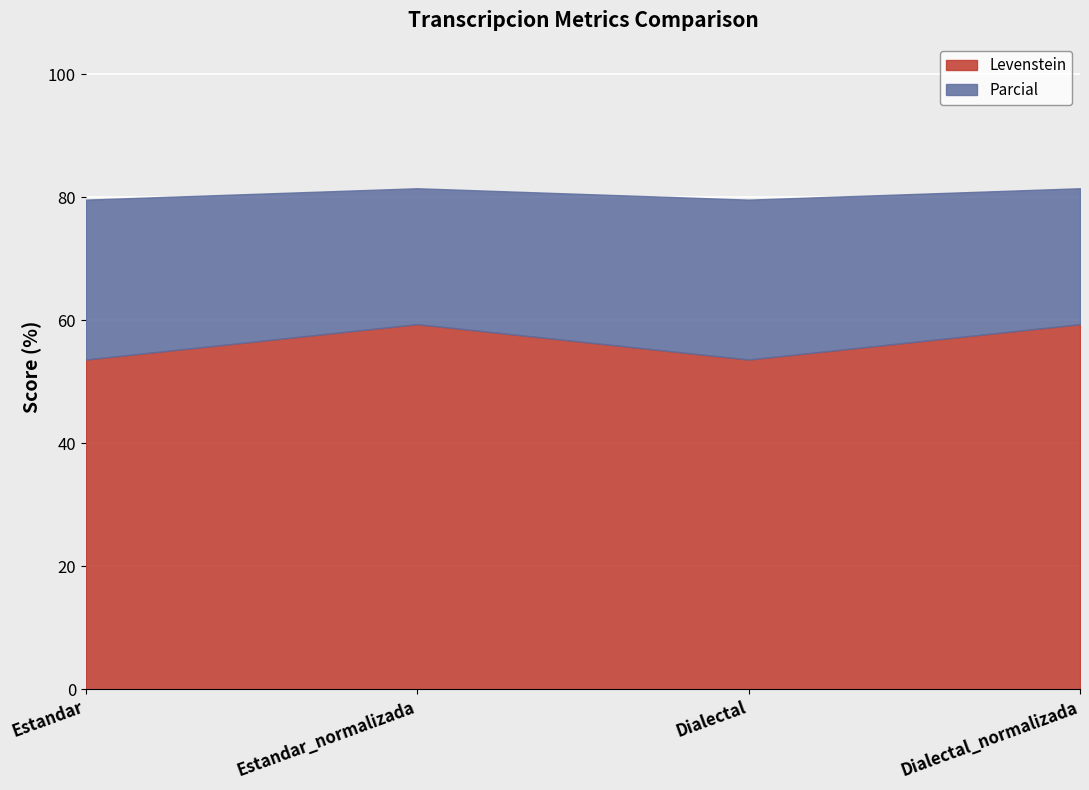

The Levenstein series shows 59.4 at Estandar_normalizada. True or false?

True